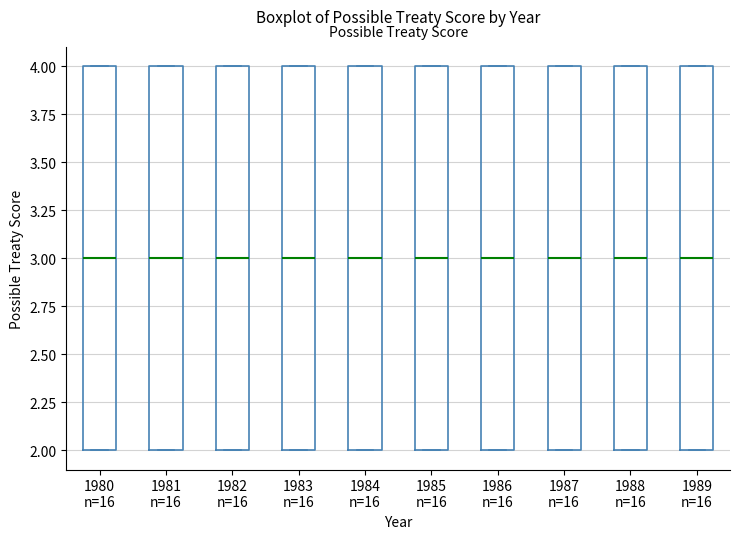

Where does the median line of the box for 1986 n=16 sit on the y-axis? The values are not printed on the chart, so give them approximately, as read against the axis.

3